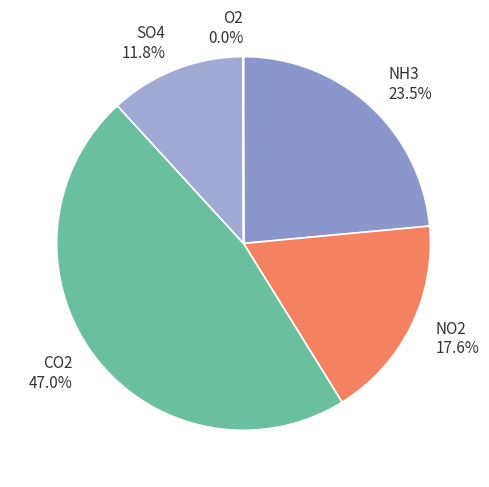

Does any single category account for the majority?

No